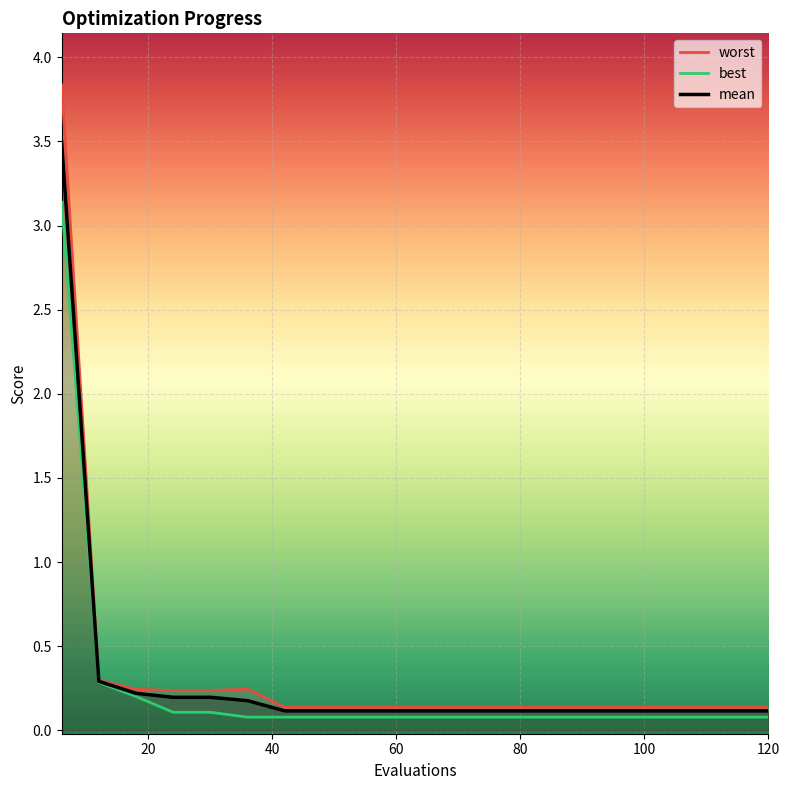

What is the highest value of the mean series?

3.5